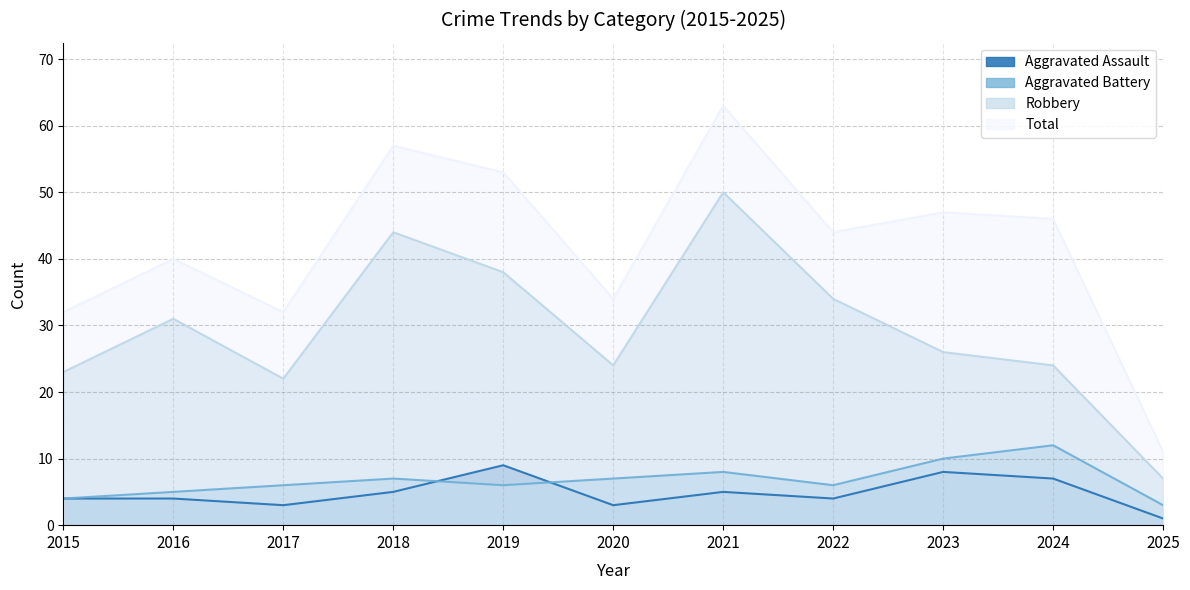

In Aggravated Assault, how many points are higher than both neighbors (excluding endpoints)?

3